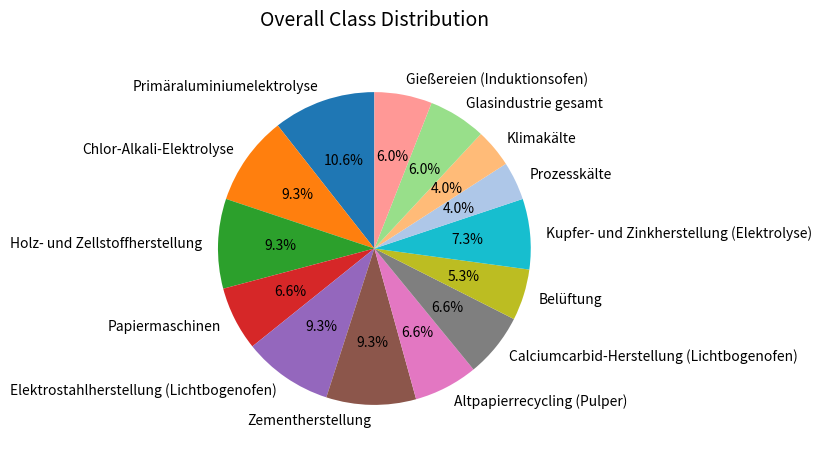

What percentage is the Altpapierrecycling (Pulper) slice, to the nearest percent?

7%